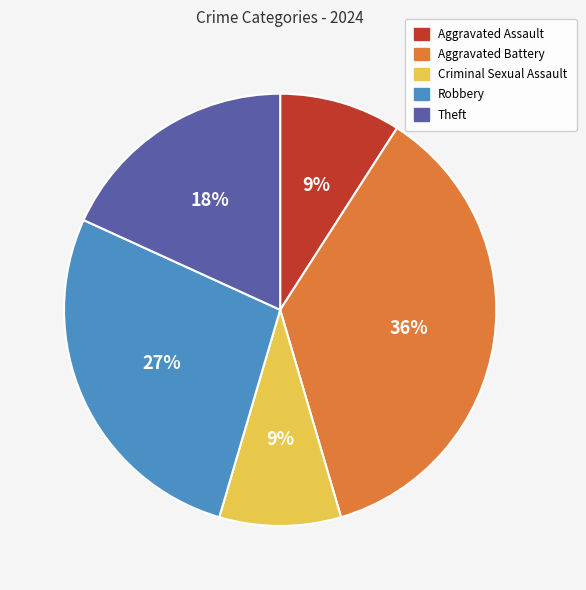

Does any single category account for the majority?

No